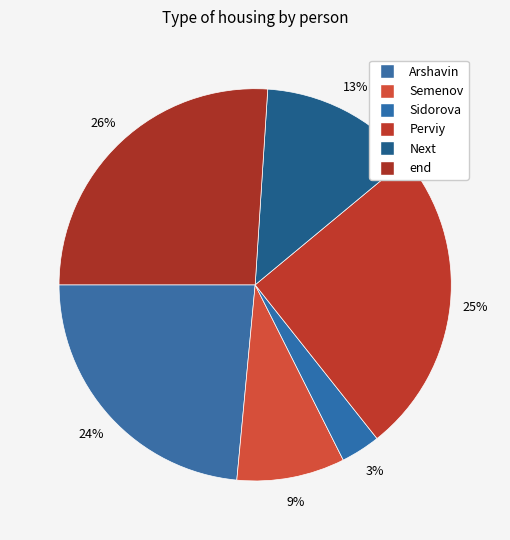

To the nearest percent, what portion does end represent?

26%